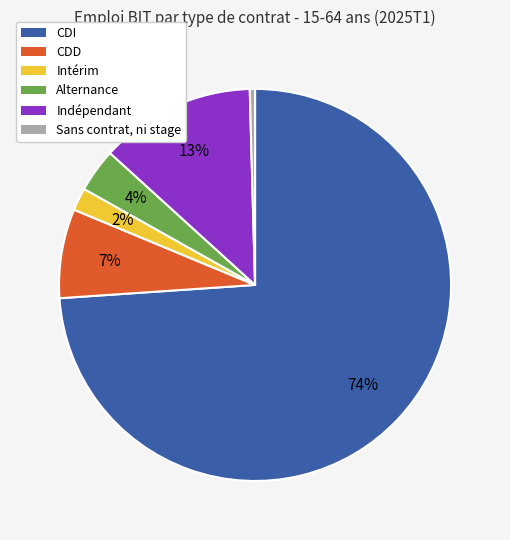

Between Alternance and CDI, which is larger?

CDI